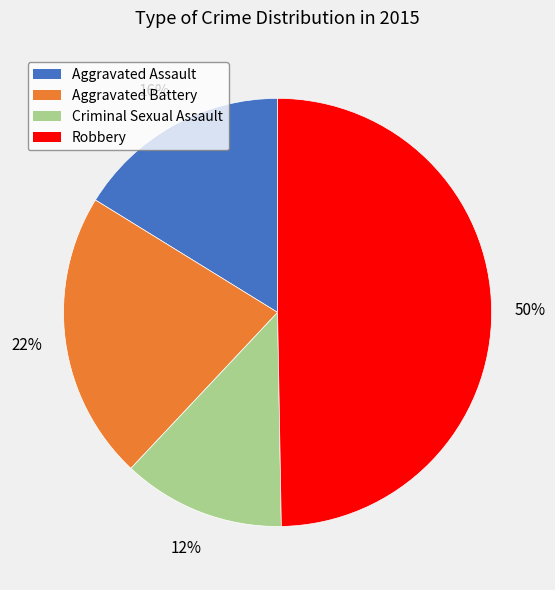

Which category has the smallest portion of the pie?

Criminal Sexual Assault